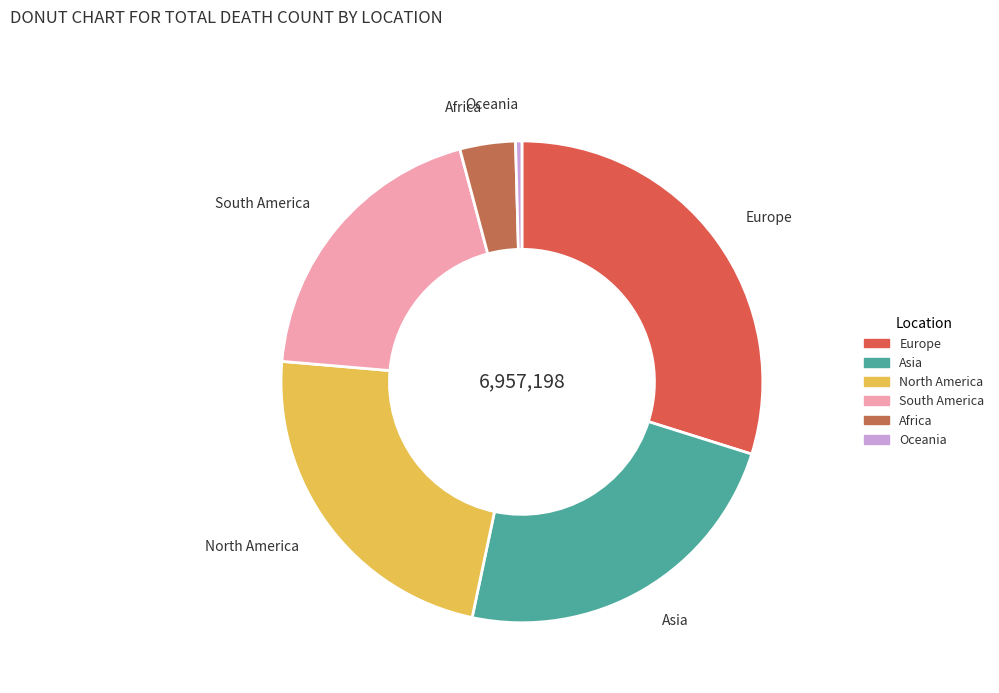

Does North America account for over 50% of the chart?

No